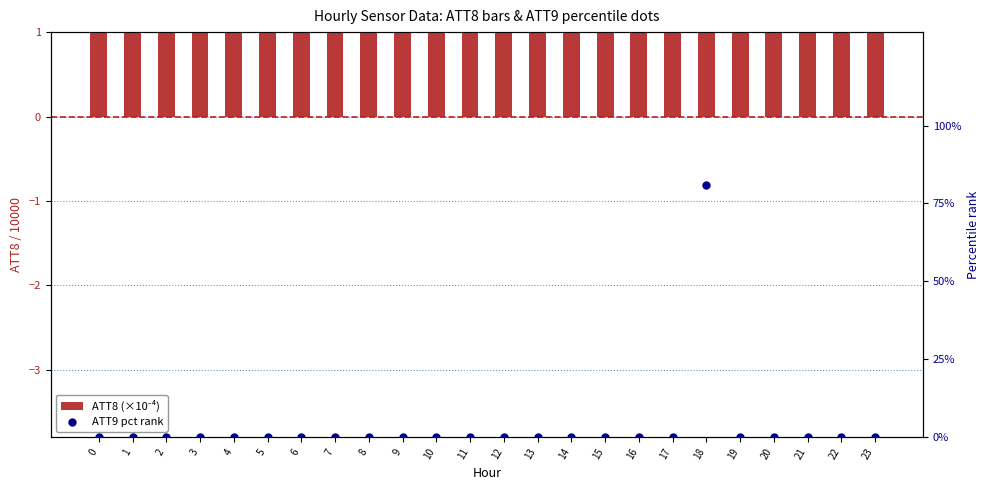

Which series has the largest Y range (max minus min)?

ATT9 pct rank